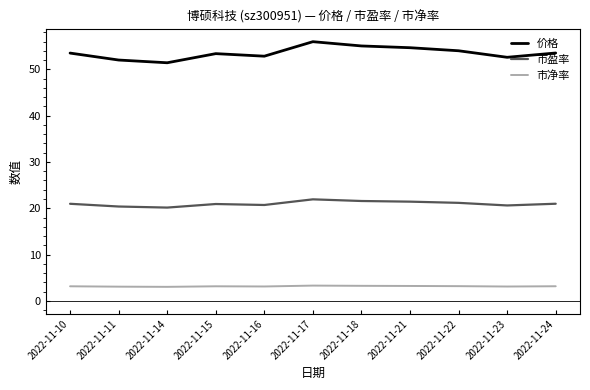

True or false: 价格 has more than 1 points higher than both neighbors.

True